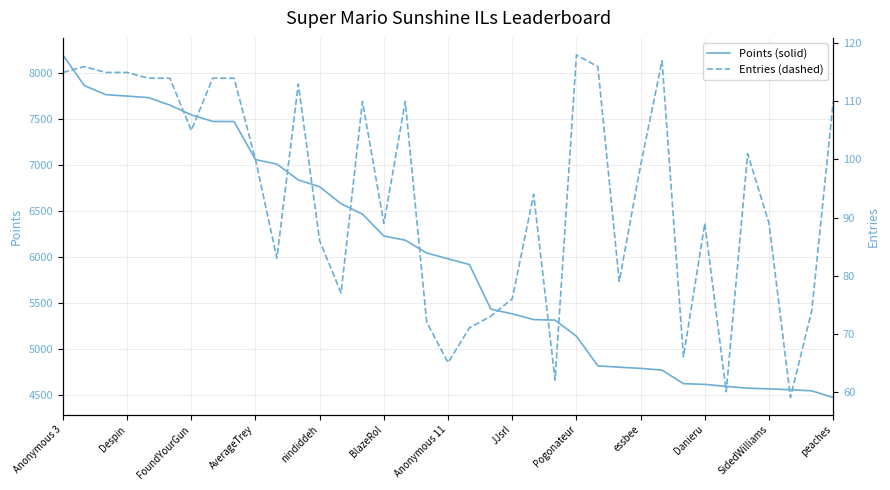

How many data points in Points are less than 5977?

18